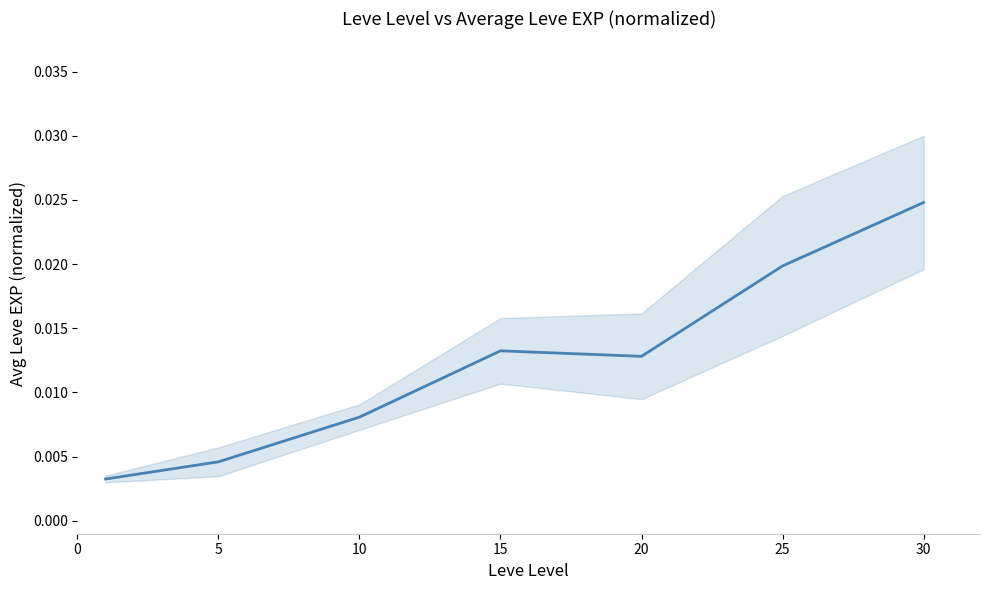

Which has a higher value, 25 or 30?

30